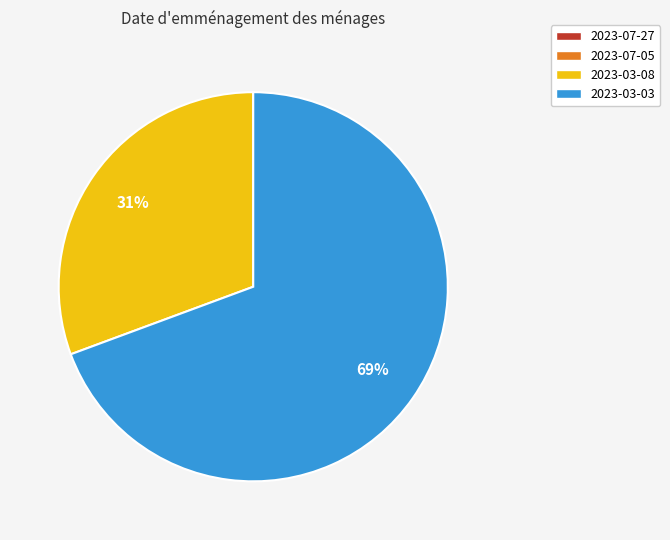

Which slice is the largest?

2023-03-03